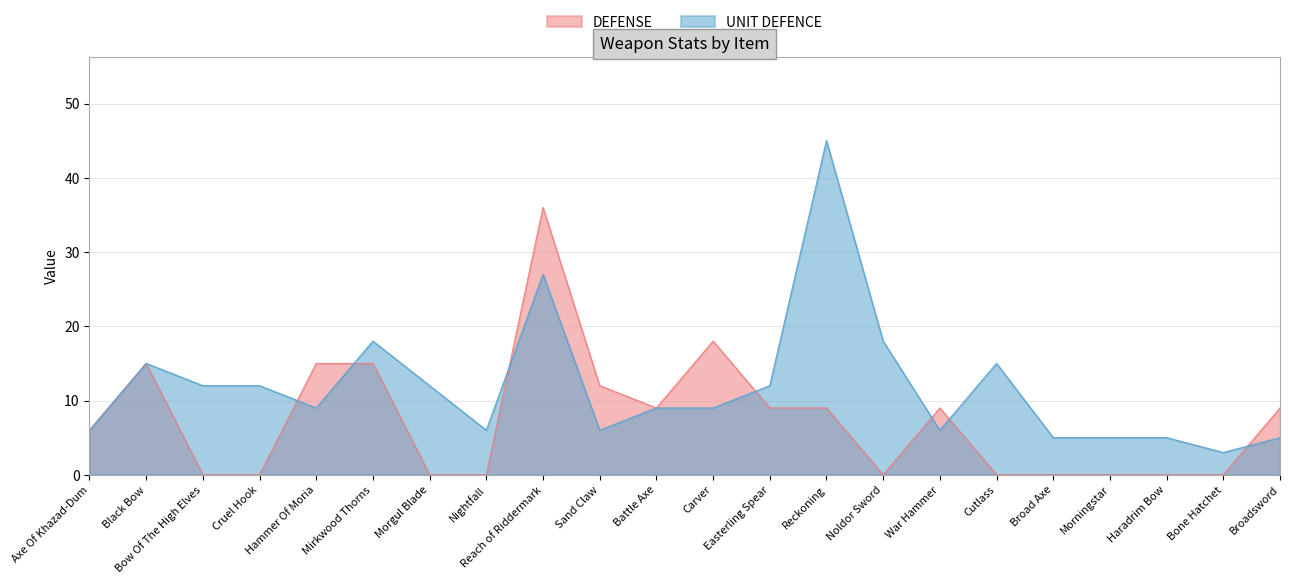

Where do DEFENSE and UNIT DEFENCE first cross each other?

Cruel Hook and Hammer Of Moria